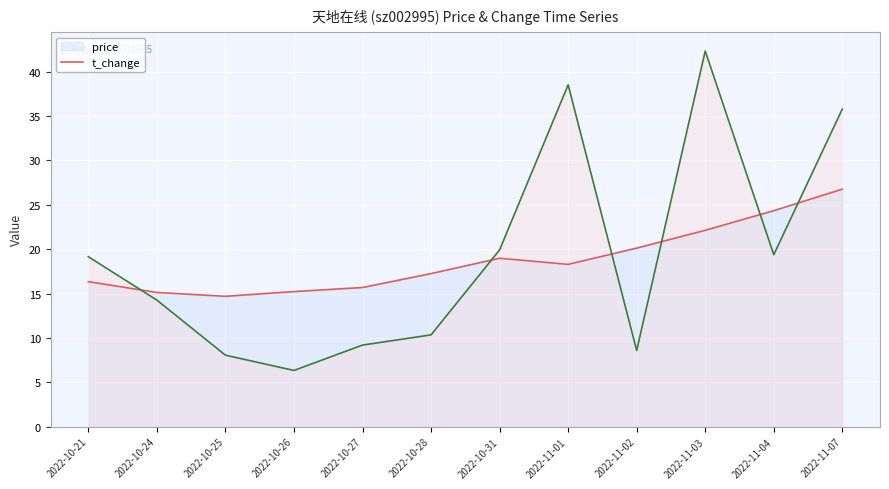

How many intersections are there between price and t_change?

6